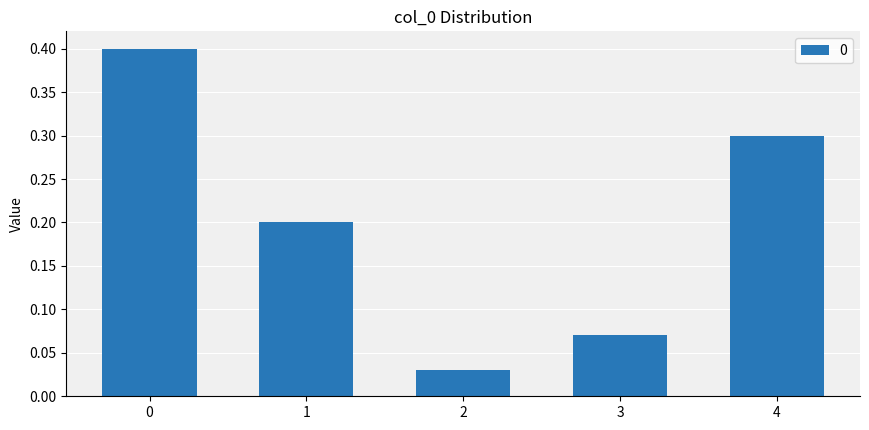

Which has a higher value, 4 or 3?

4